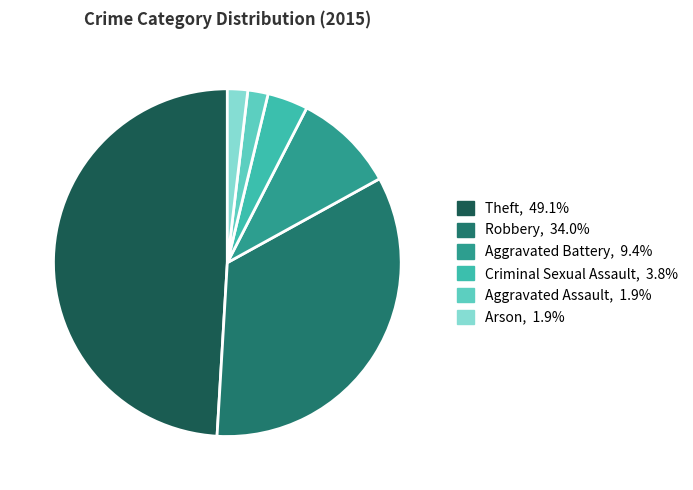

Which slice is the largest?

Theft